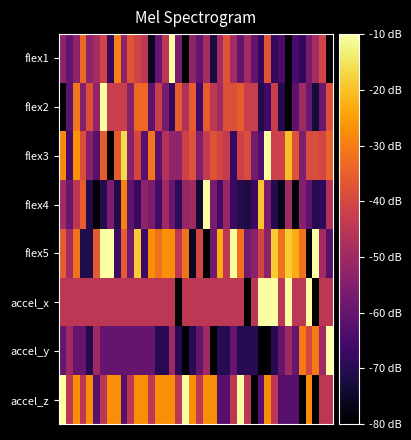

What is the minimum value shown in the chart?

-80.0